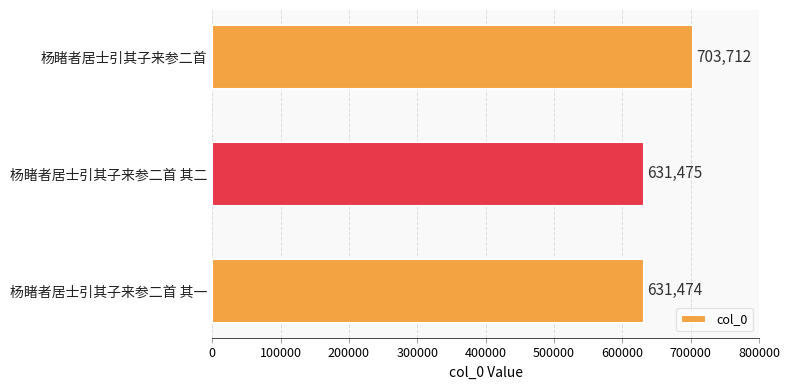

Rank the categories by value from lowest to highest.

杨睹者居士引其子来参二首 其一, 杨睹者居士引其子来参二首 其二, 杨睹者居士引其子来参二首